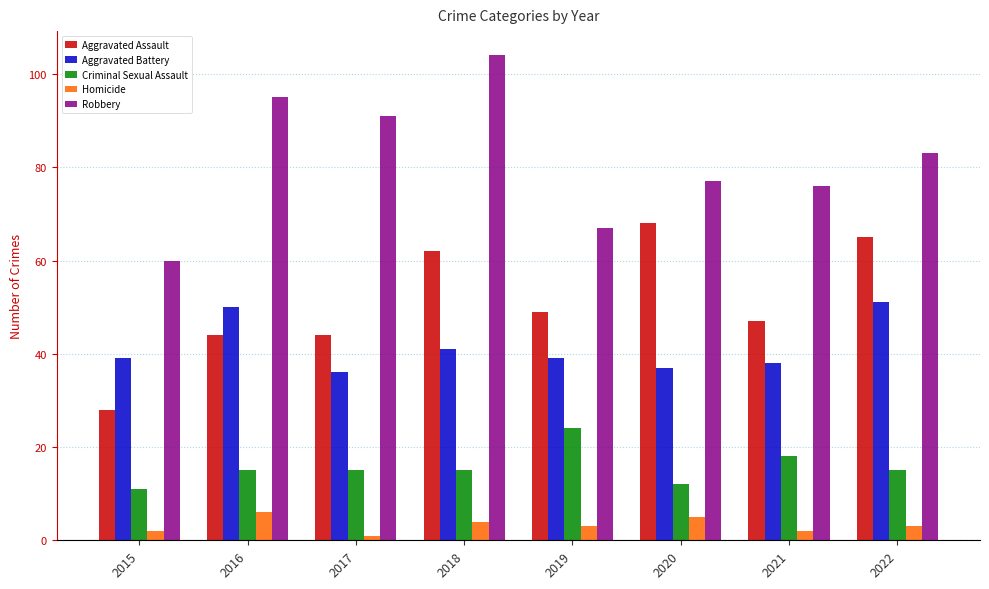

Which series changed the most between 2016 and 2018?

Aggravated Assault